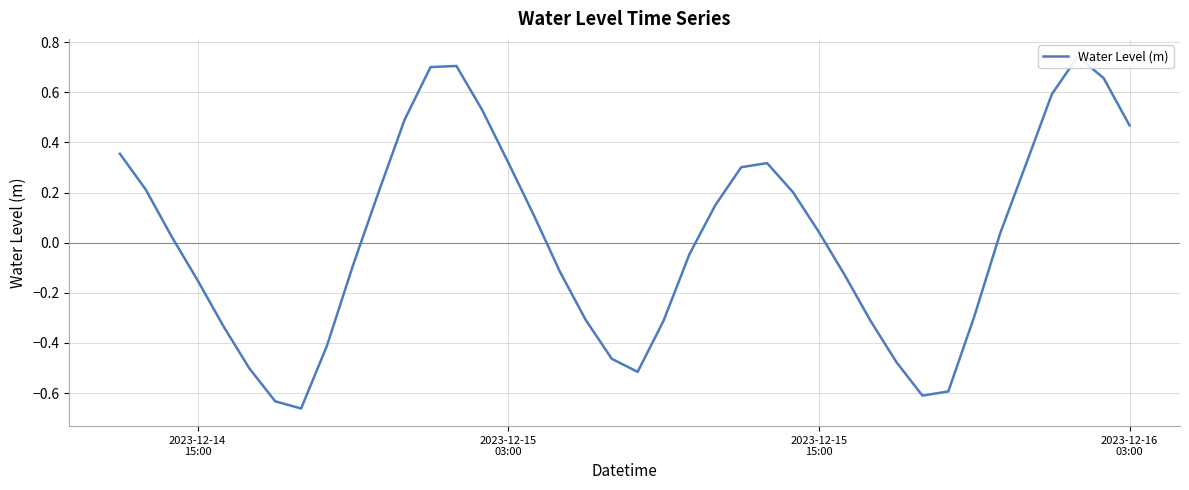

The value at 2023-12-15
03:00 is 0.1. True or false?

False